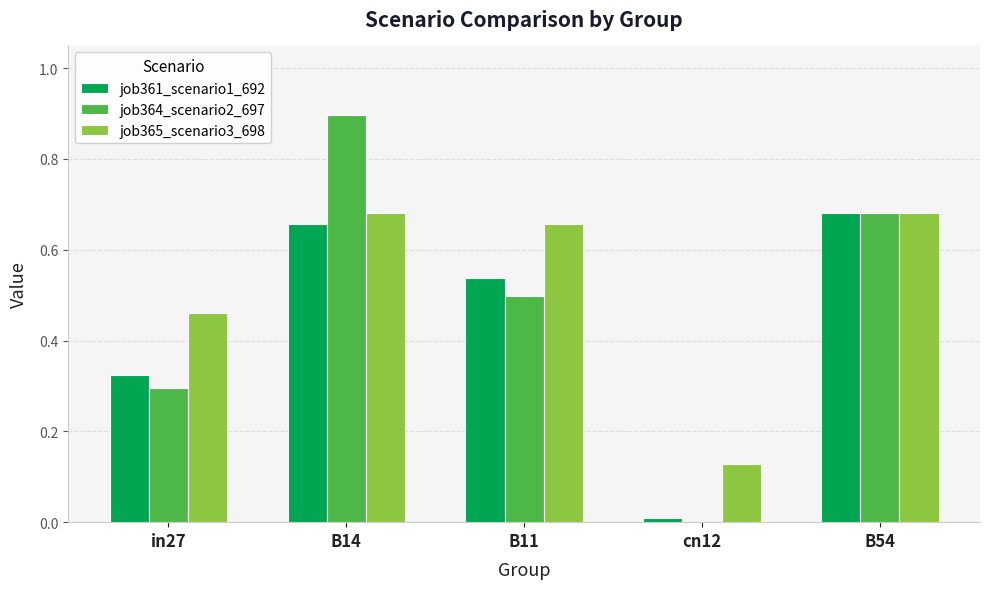

Which series changed the most between in27 and B14?

job364_scenario2_697